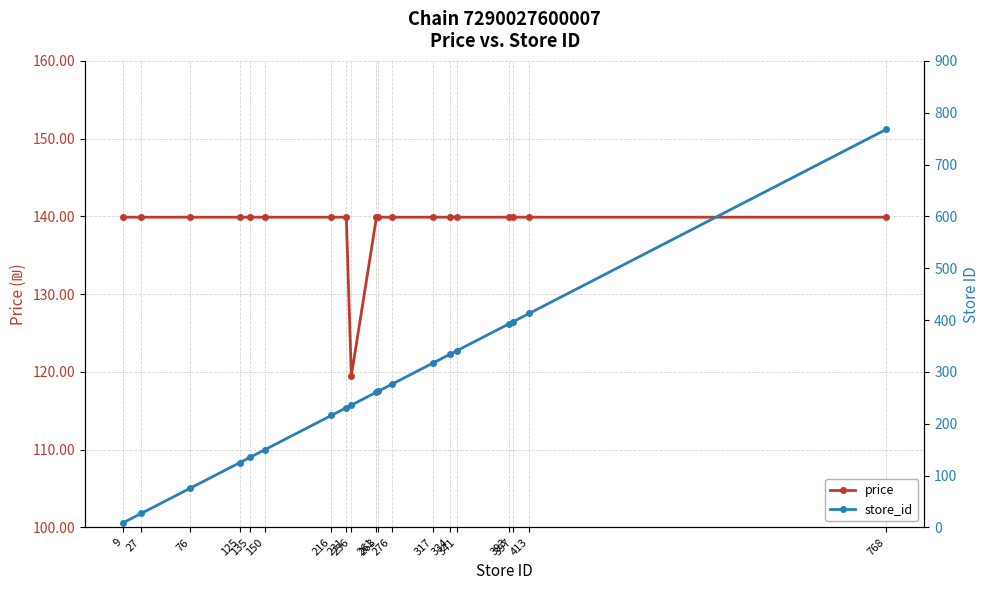

Where does the price series first go above 139?

9